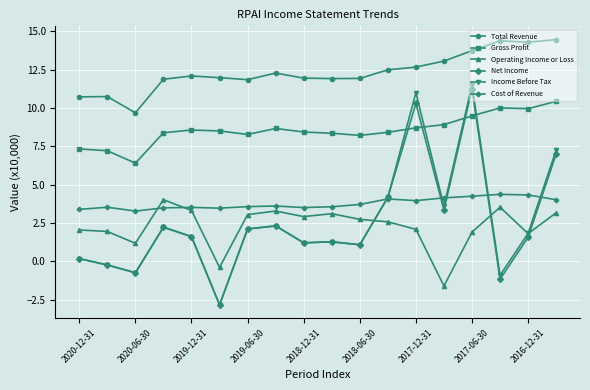

Which series has the widest spread of values?

Income Before Tax